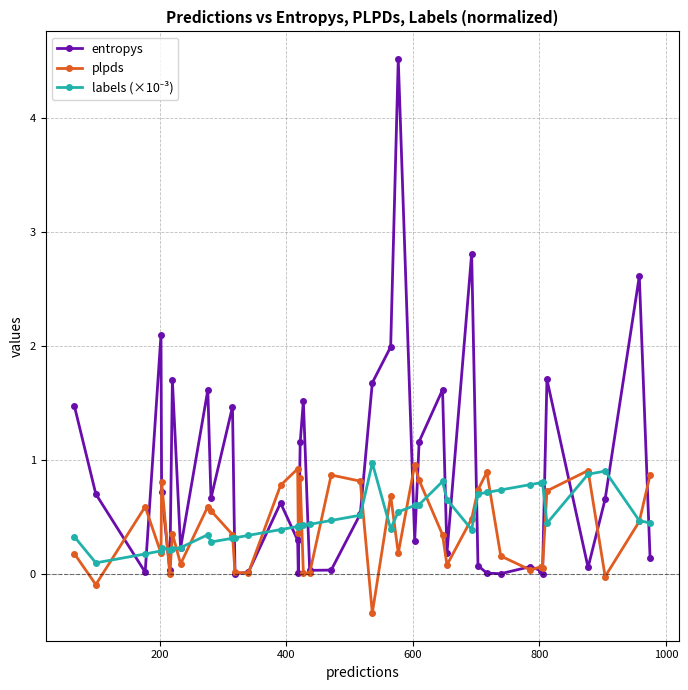

Which series has the largest range (max minus min)?

entropys